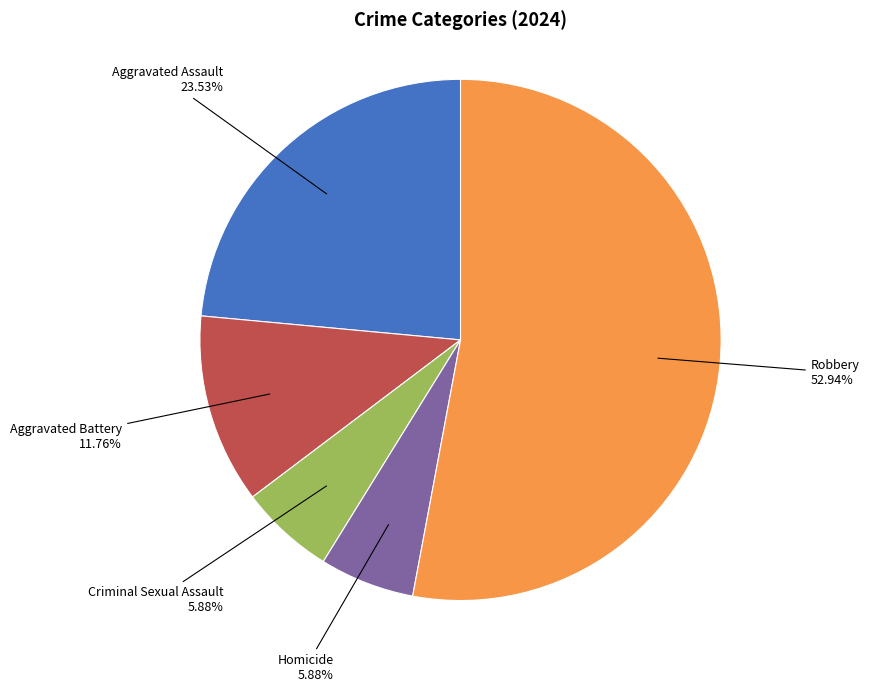

Is it true that Aggravated Assault is 34% of the pie?

False